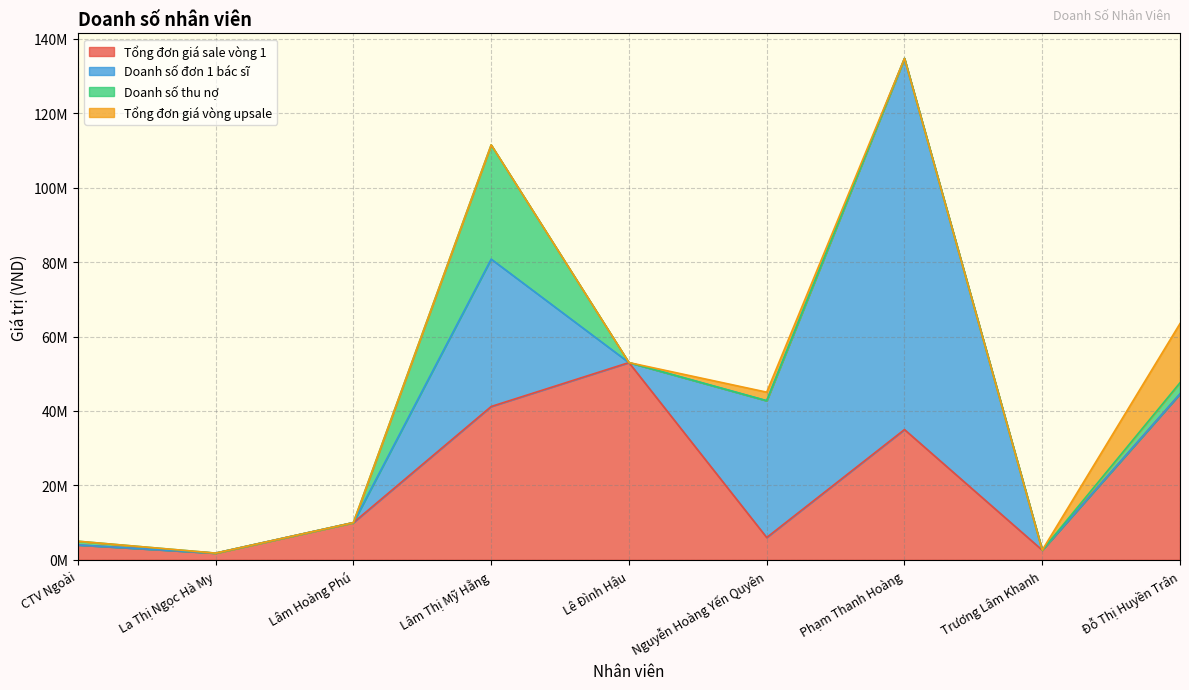

What is the label of the 9th point from the left?

Đỗ Thị Huyền Trân